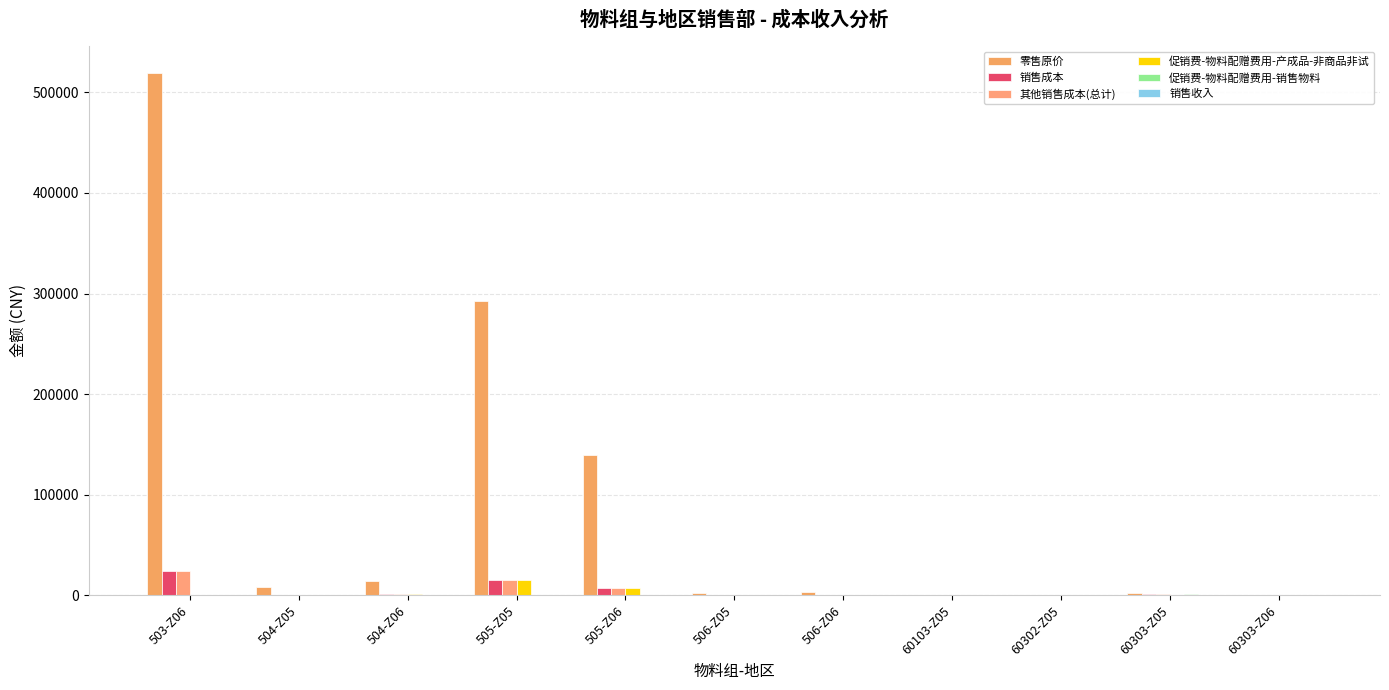

How many categories are shown in the chart?

11